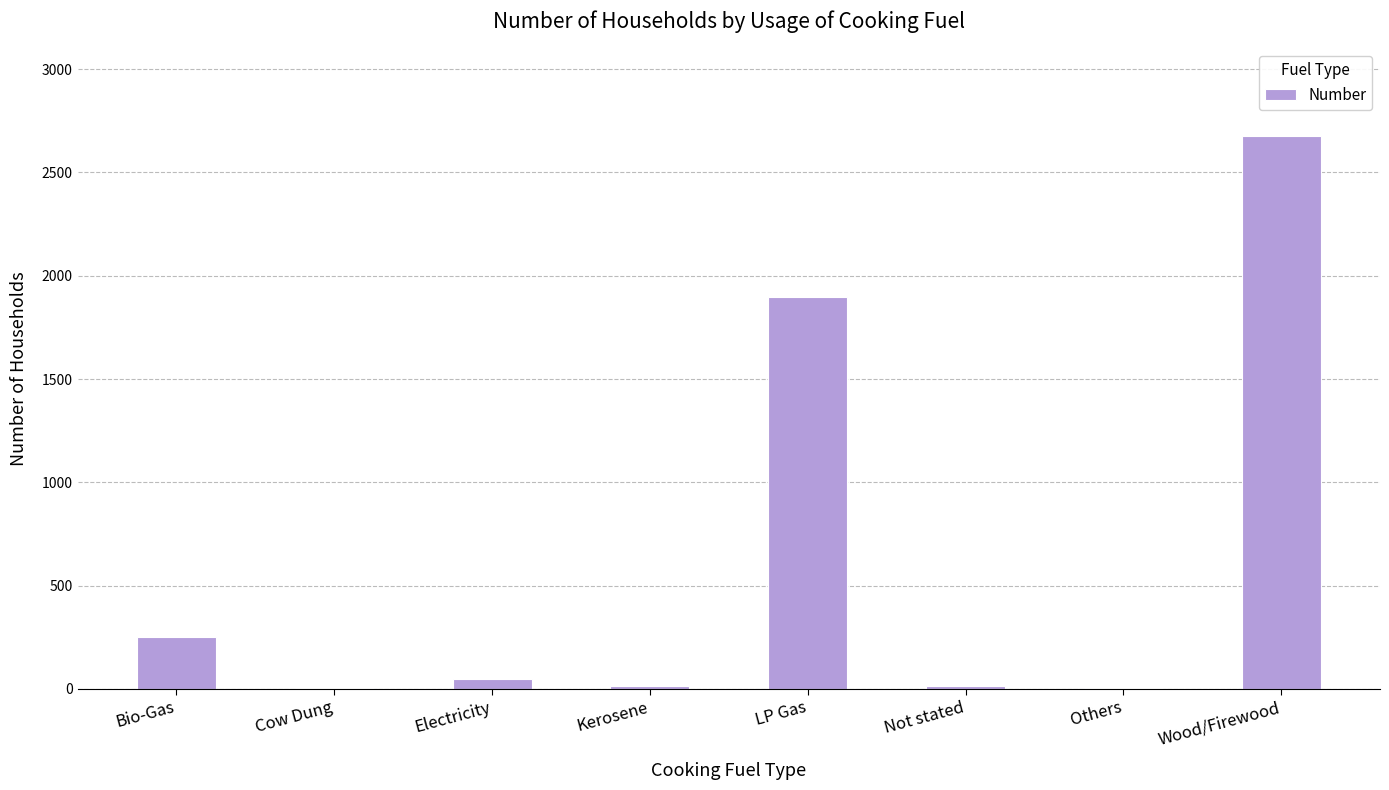

Is it true that the value at LP Gas is 2869?

False